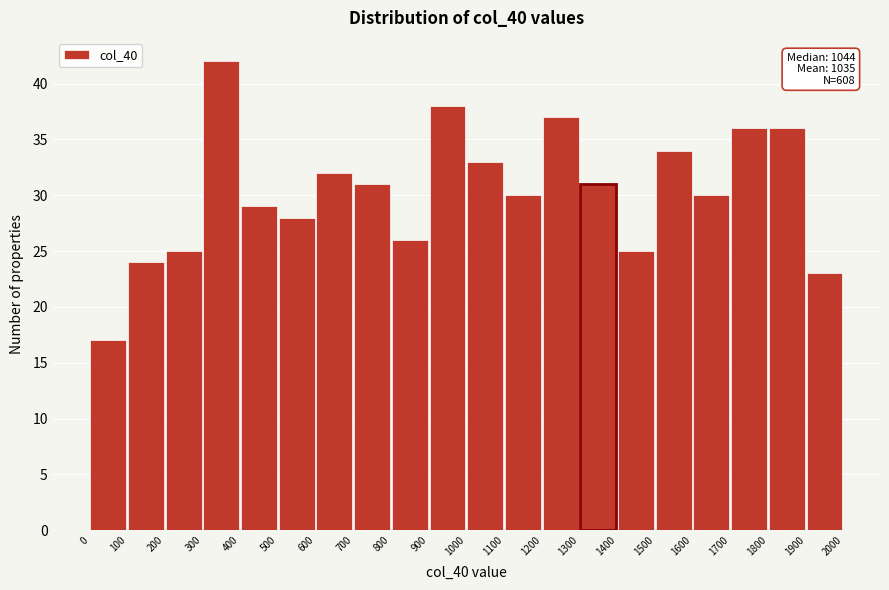

Which range on the x-axis has the tallest bar?

300 to 400